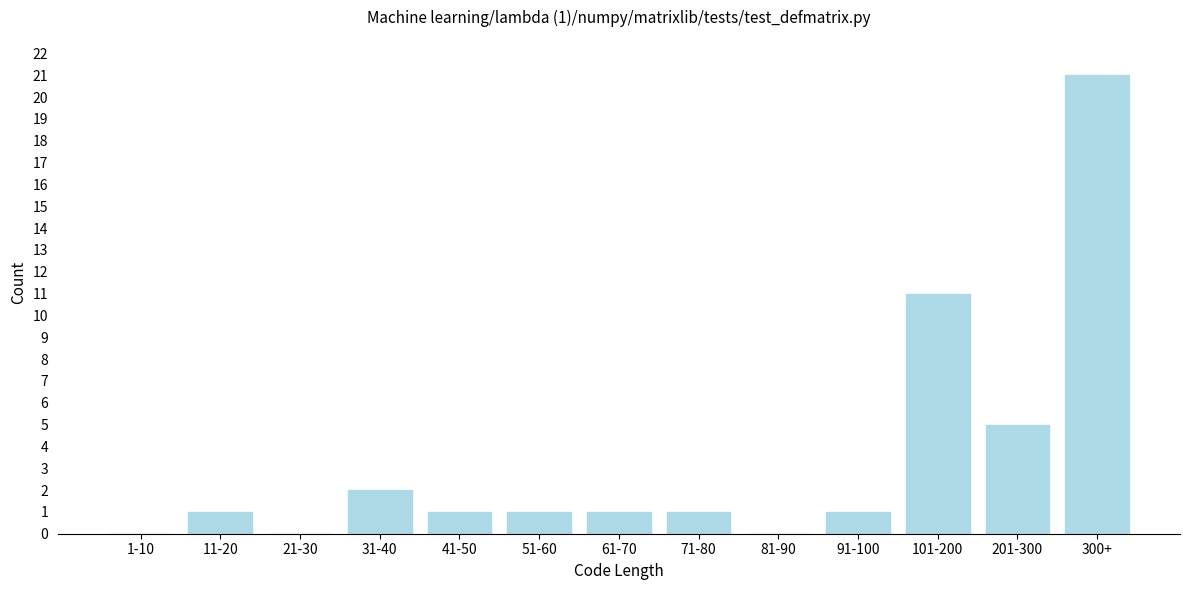

Reading left to right, extract all data points from this chart.

1-10=0	11-20=1	21-30=0	31-40=2	41-50=1	51-60=1	61-70=1	71-80=1	81-90=0	91-100=1	101-200=11	201-300=5	300+=21